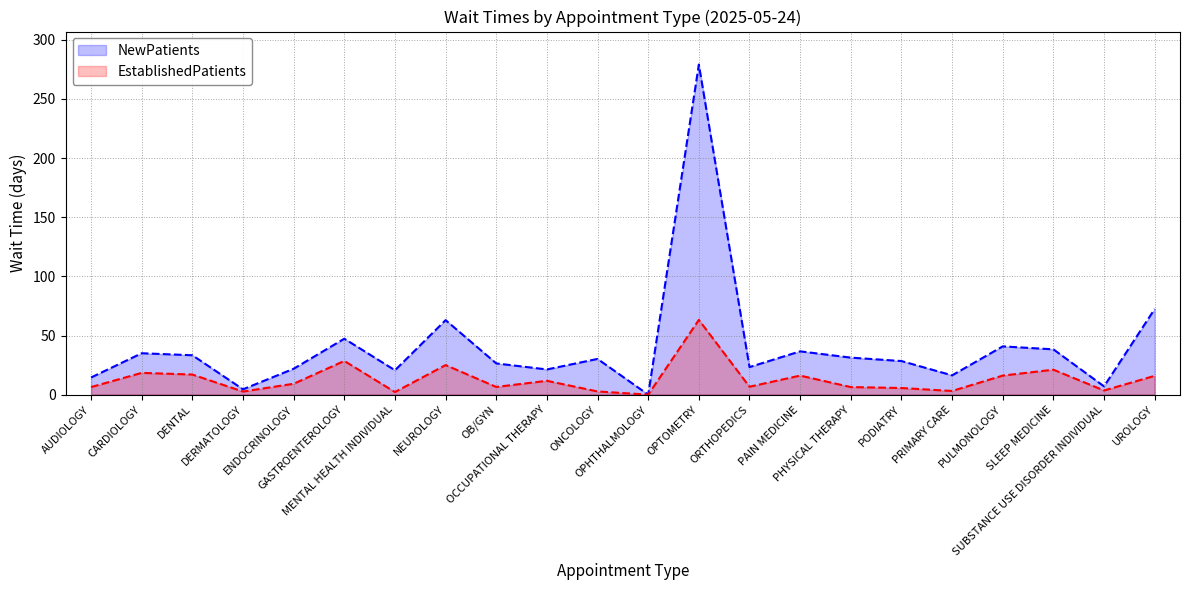

Where is EstablishedPatients nearest to the value 31?

GASTROENTEROLOGY